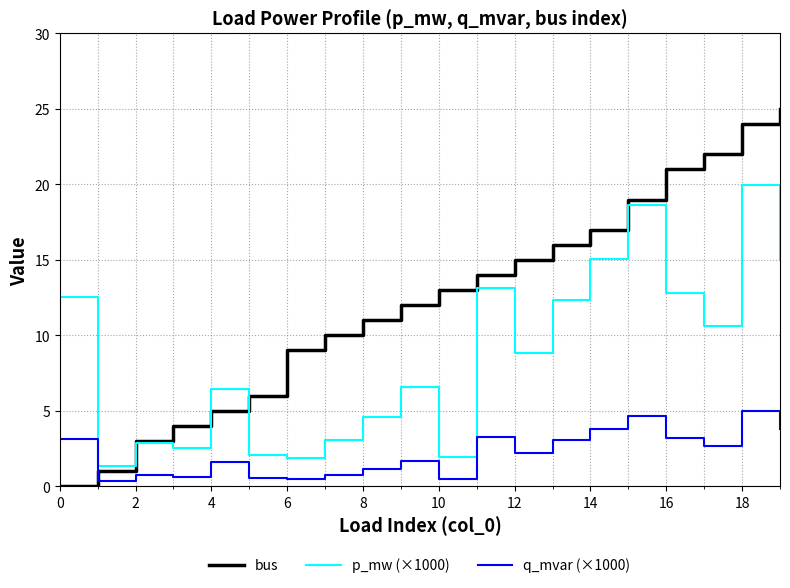

What are all the series names shown in the legend?

bus, p_mw (×1000), q_mvar (×1000)